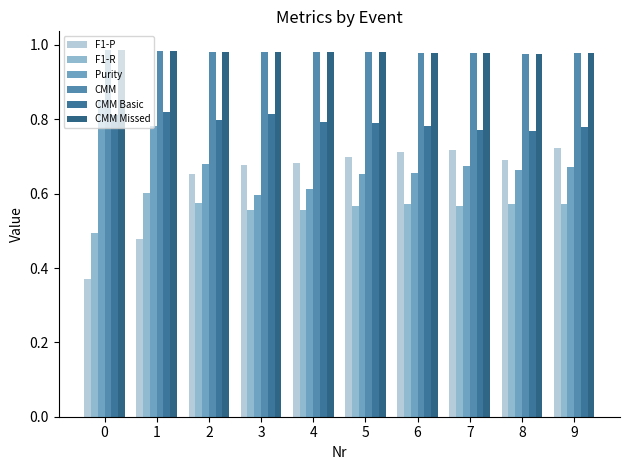

Between 8 and 9, which is larger?

9